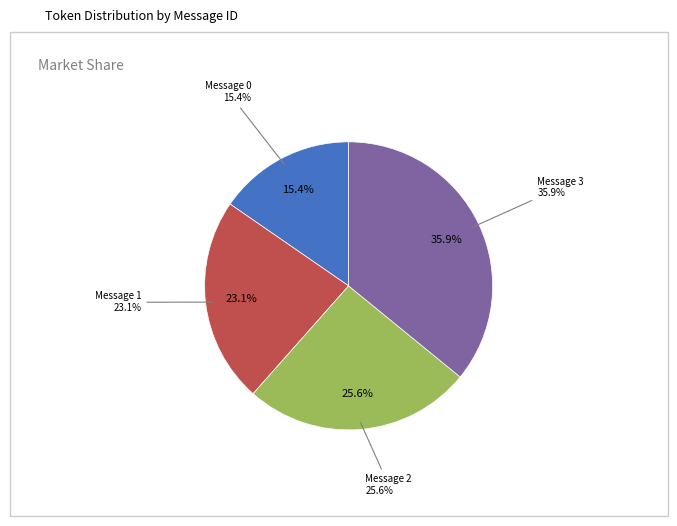

True or false: Message 3 accounts for 44% of the total.

False